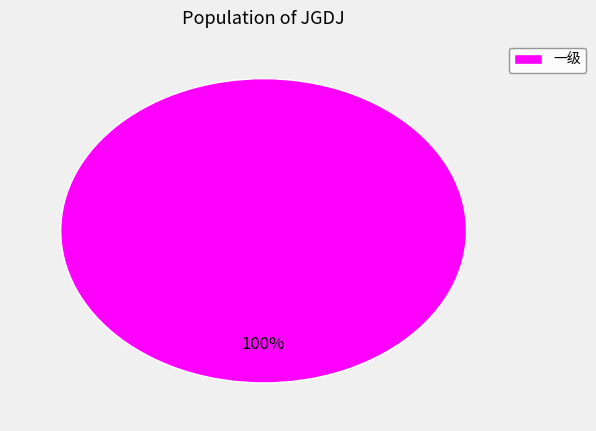

Is it true that 一级 is 100% of the pie?

True